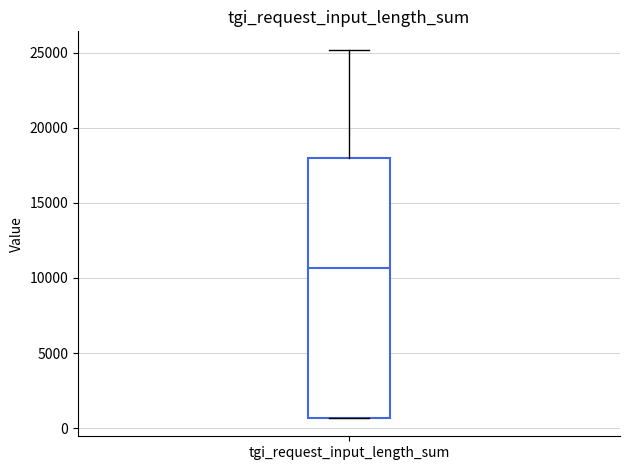

Where is the upper edge of the box for tgi_request_input_length_sum on the y-axis? The values are not printed on the chart, so give them approximately, as read against the axis.

18000